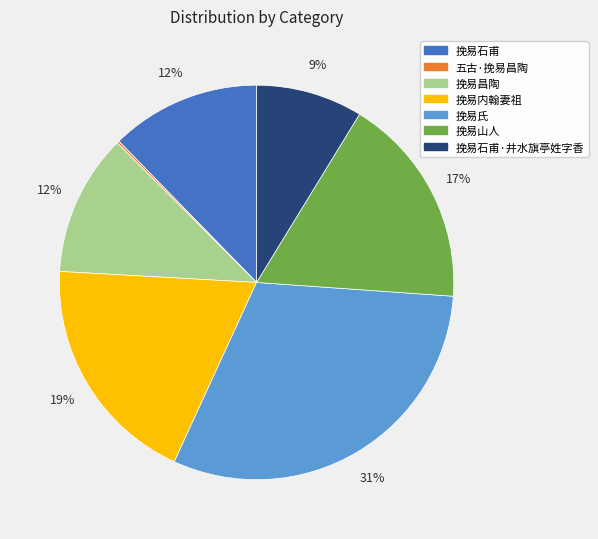

To the nearest percent, what portion does 挽易内翰妻祖 represent?

19%